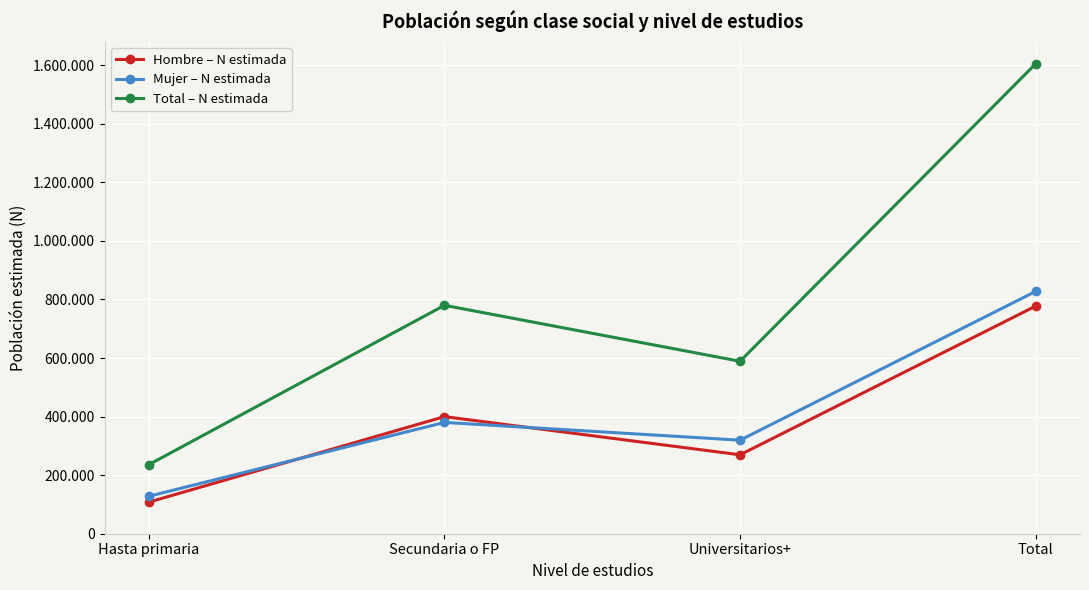

What are all the series names shown in the legend?

Hombre – N estimada, Mujer – N estimada, Total – N estimada